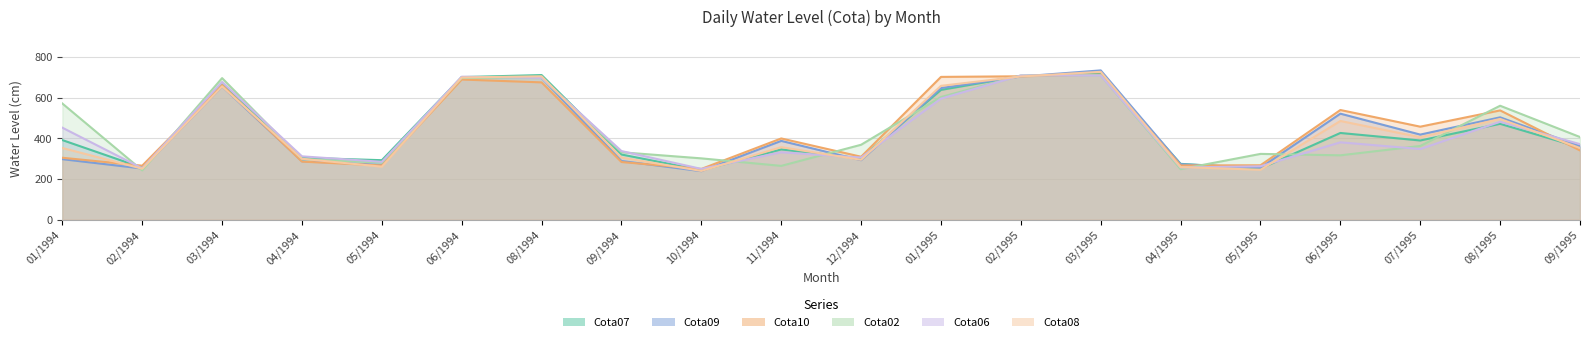

At which category does Cota10 reach its first local peak?

03/1994